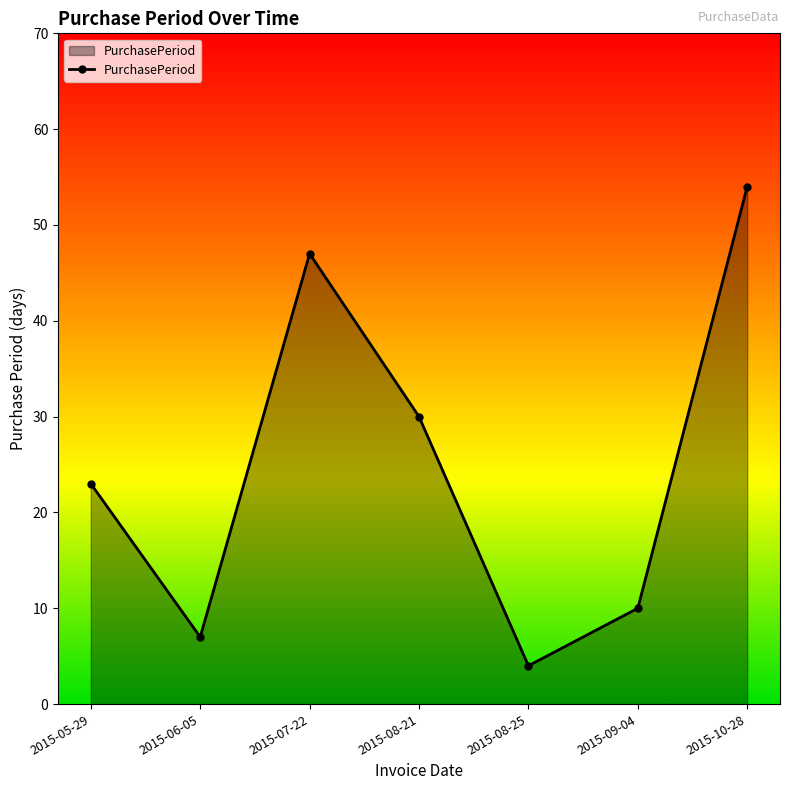

True or false: the data has more than 1 interior local peaks.

False